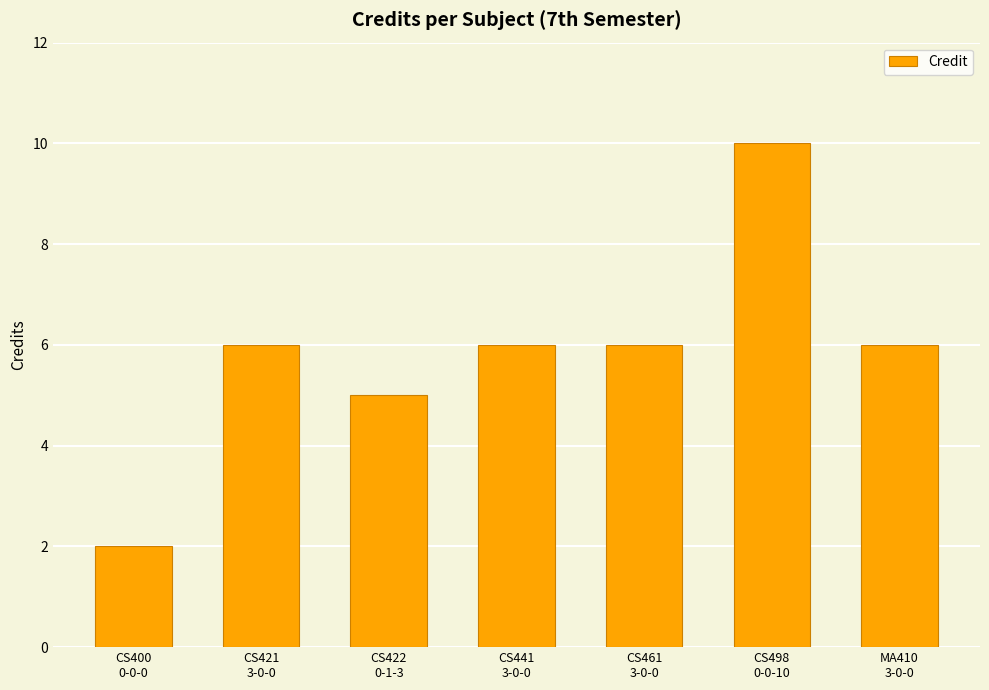

Reading left to right, what are all the values shown in this chart?

CS400
0-0-0=2	CS421
3-0-0=6	CS422
0-1-3=5	CS441
3-0-0=6	CS461
3-0-0=6	CS498
0-0-10=10	MA410
3-0-0=6